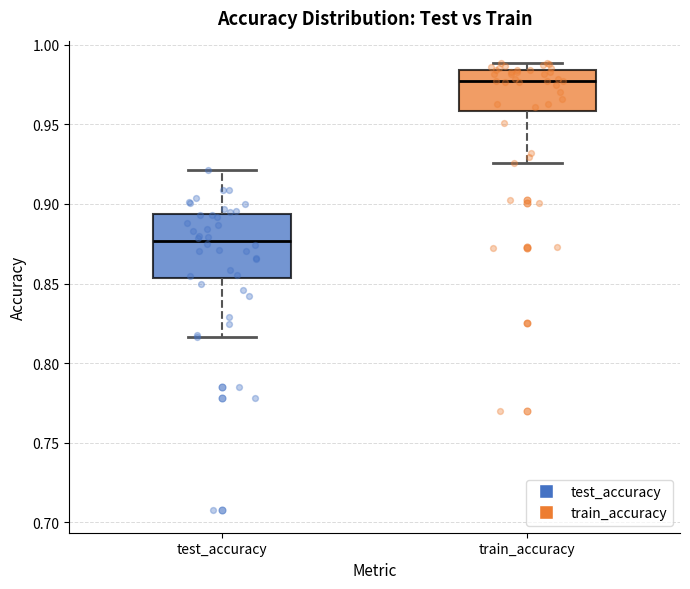

Which box's median line is the highest?

train_accuracy